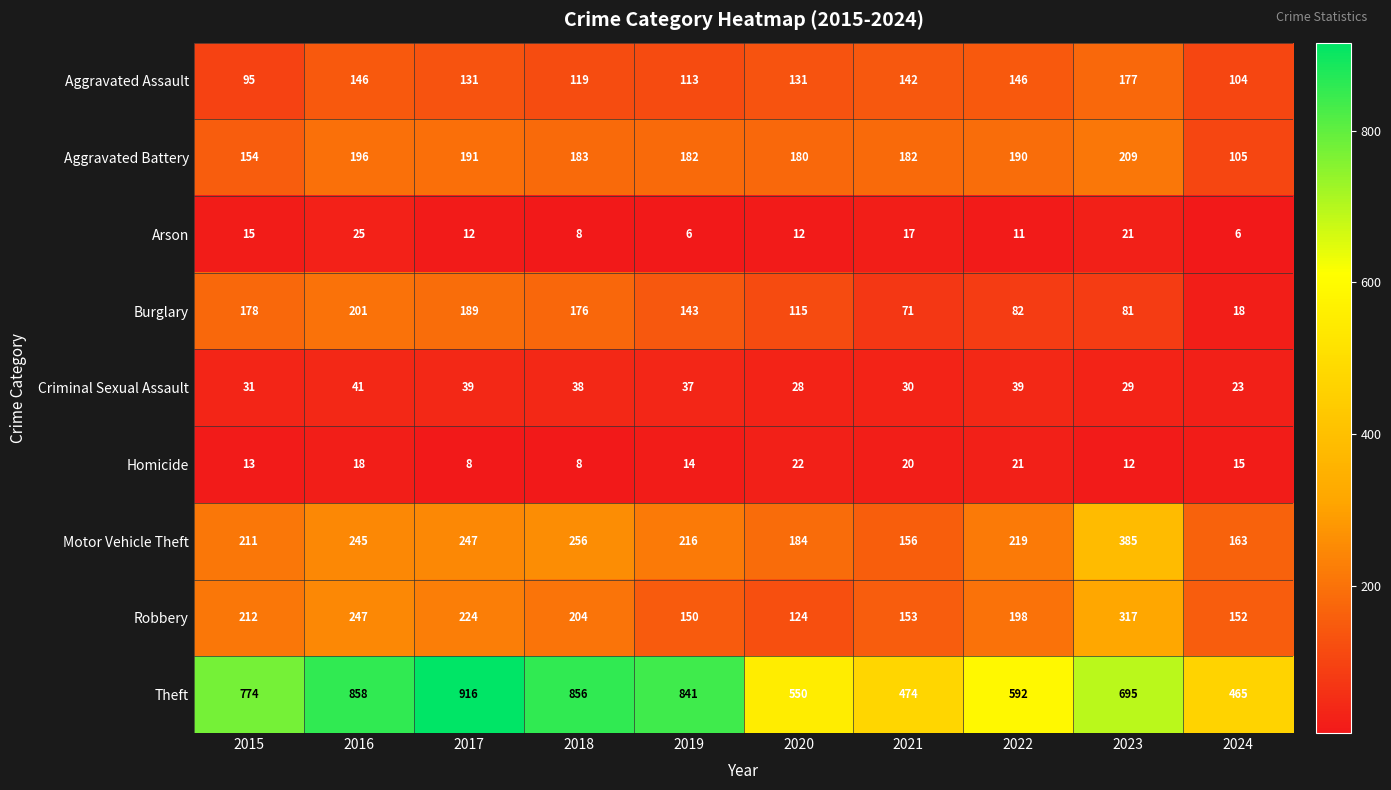

Which series has the widest spread of values?

Theft